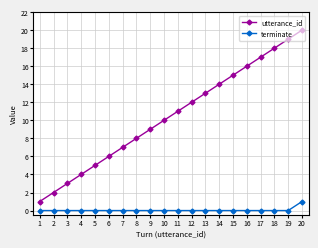

Is it true that utterance_id equals 25 at 13?

False